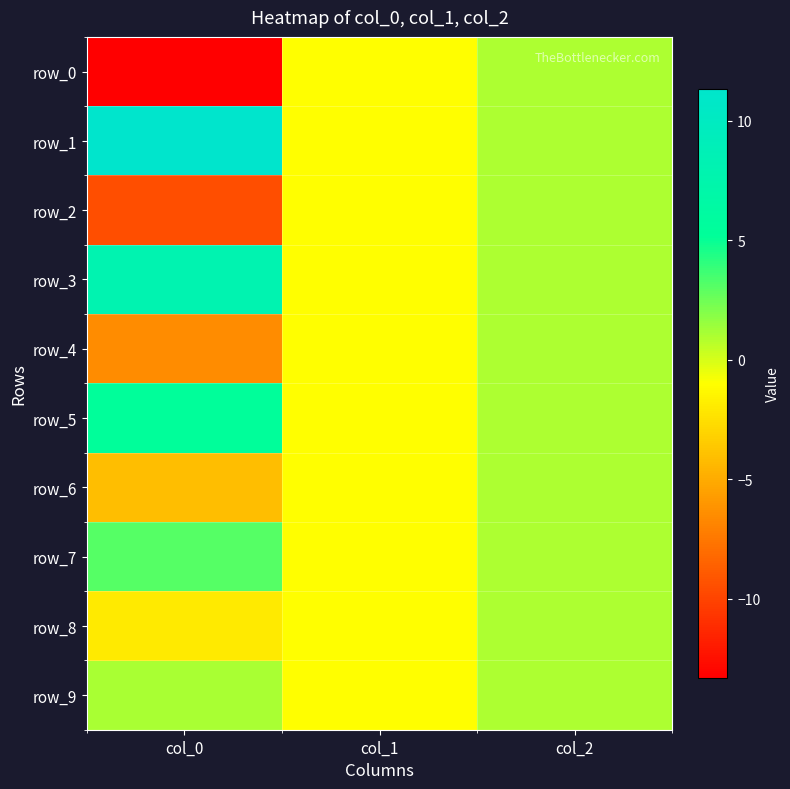

What is the average value of the row_8 series?

-0.7